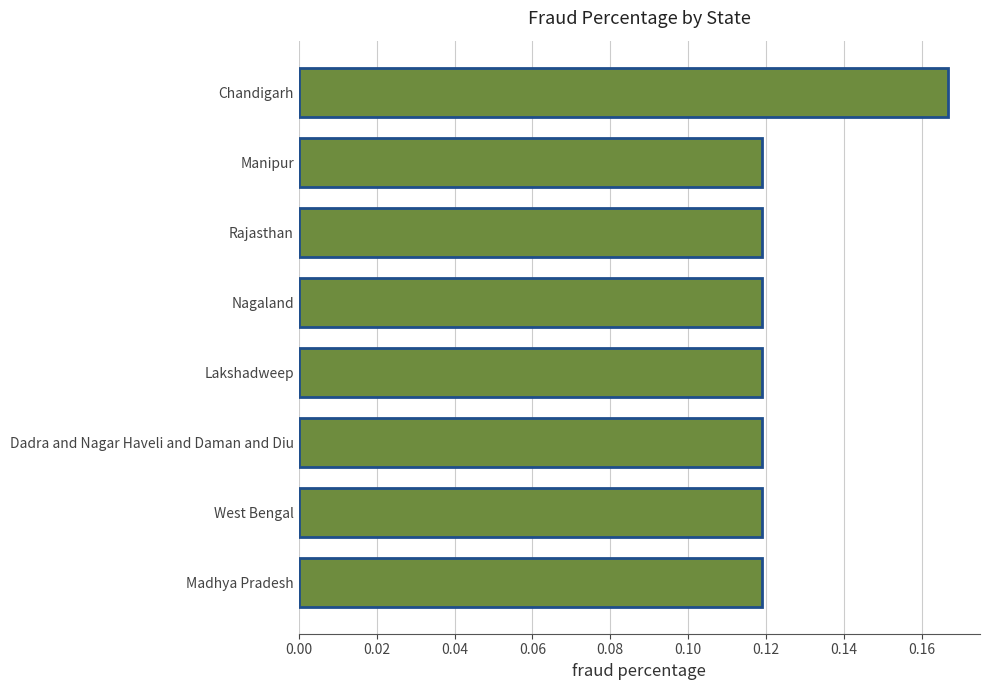

How many values are between 0 and 1?

8